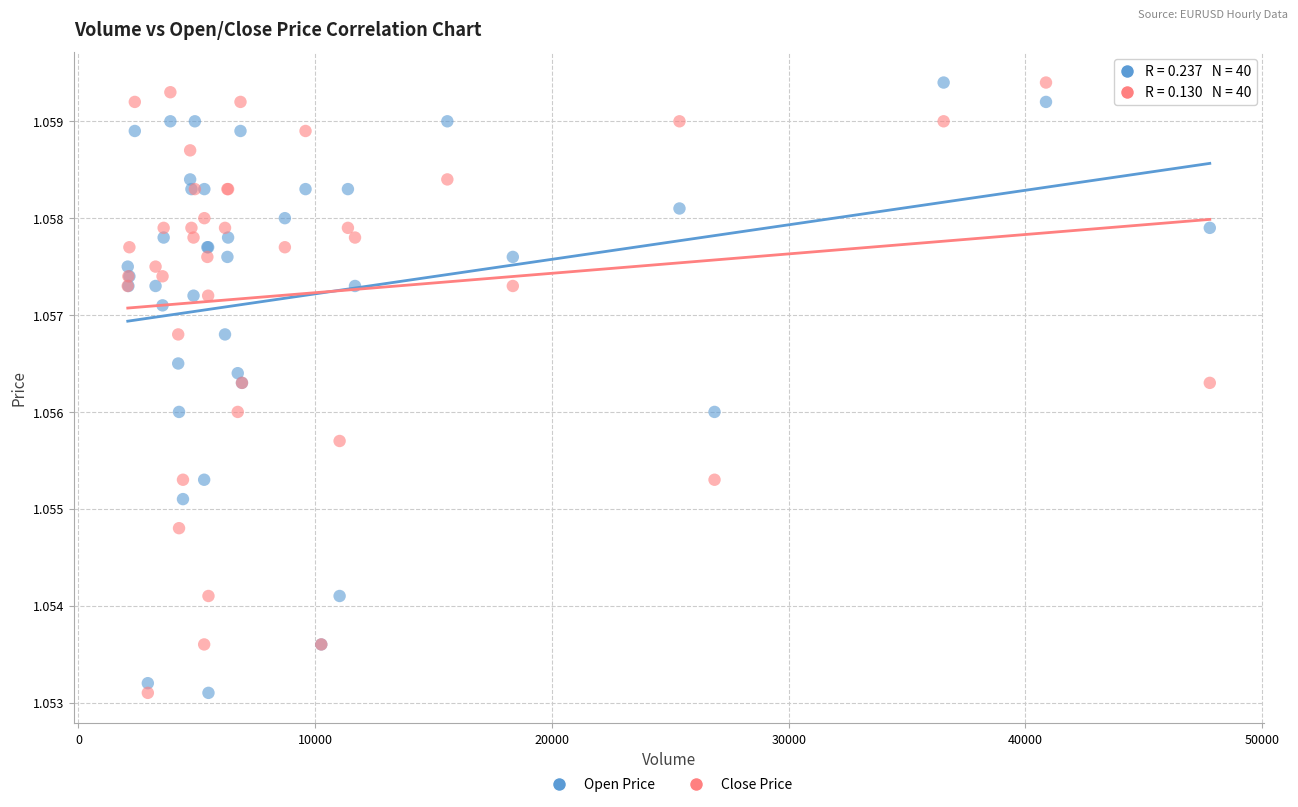

What is the X range (max minus min) for the scatter plot?

45702.4